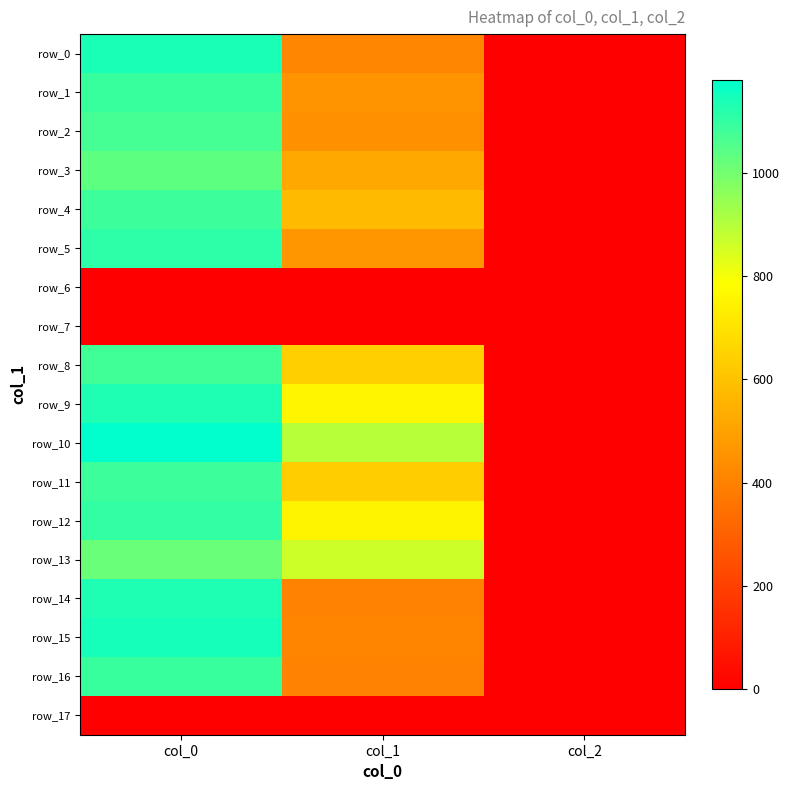

Reading left to right, transcribe all the data shown in this chart.

row_0: col_0=1136.7	col_1=415.1	col_2=2.0
row_1: col_0=1090.0	col_1=455.6	col_2=2.0
row_2: col_0=1073.3	col_1=448.9	col_2=2.0
row_3: col_0=1033.3	col_1=519.8	col_2=2.0
row_4: col_0=1086.7	col_1=580.5	col_2=2.0
row_5: col_0=1106.7	col_1=462.4	col_2=2.0
row_6: col_0=0.0	col_1=0.0	col_2=0.0
row_7: col_0=0.0	col_1=0.0	col_2=0.0
row_8: col_0=1076.7	col_1=637.9	col_2=2.0
row_9: col_0=1133.3	col_1=756.0	col_2=2.0
row_10: col_0=1180.0	col_1=894.4	col_2=2.0
row_11: col_0=1086.7	col_1=634.5	col_2=2.0
row_12: col_0=1100.0	col_1=752.6	col_2=2.0
row_13: col_0=1016.7	col_1=864.0	col_2=2.0
row_14: col_0=1130.0	col_1=405.0	col_2=2.0
row_15: col_0=1143.3	col_1=408.4	col_2=2.0
row_16: col_0=1090.0	col_1=401.6	col_2=2.0
row_17: col_0=0.0	col_1=0.0	col_2=0.0